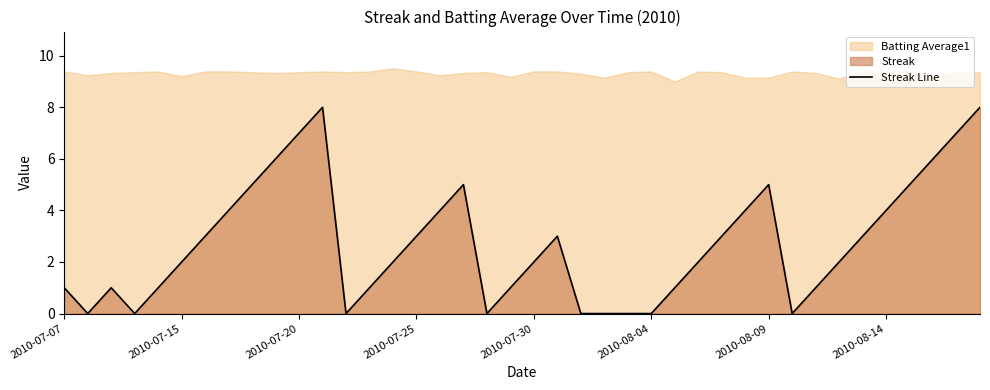

Is it true that Streak Line equals 2 at 2010-08-14?

False